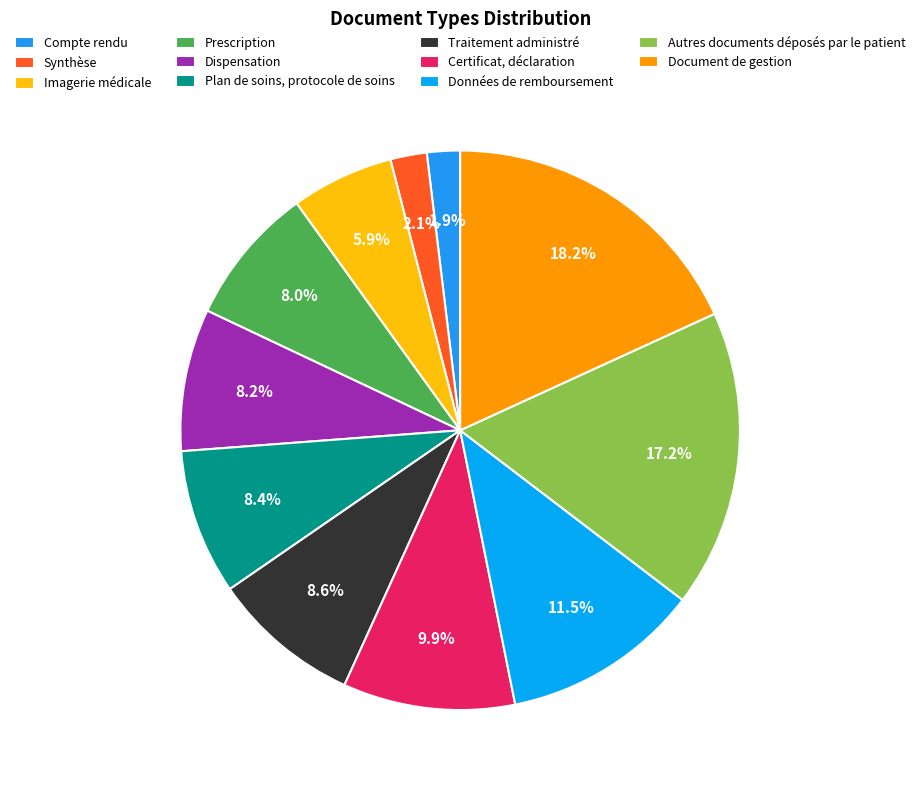

Rank the categories by value from highest to lowest.

Document de gestion, Autres documents déposés par le patient, Données de remboursement, Certificat, déclaration, Traitement administré, Plan de soins, protocole de soins, Dispensation, Prescription, Imagerie médicale, Synthèse, Compte rendu